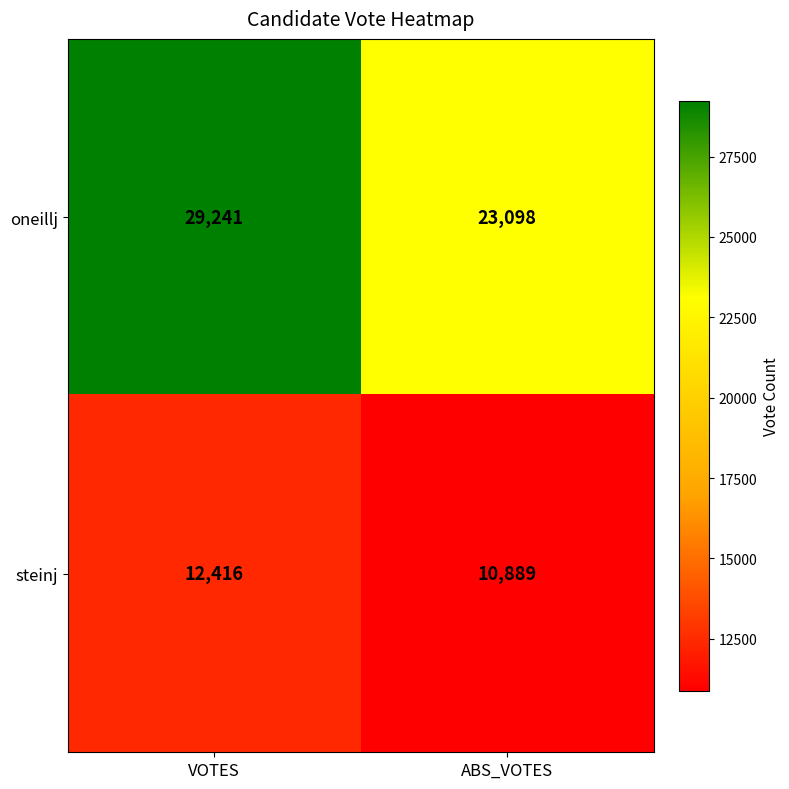

What is the total value across all series at ABS_VOTES?

33987